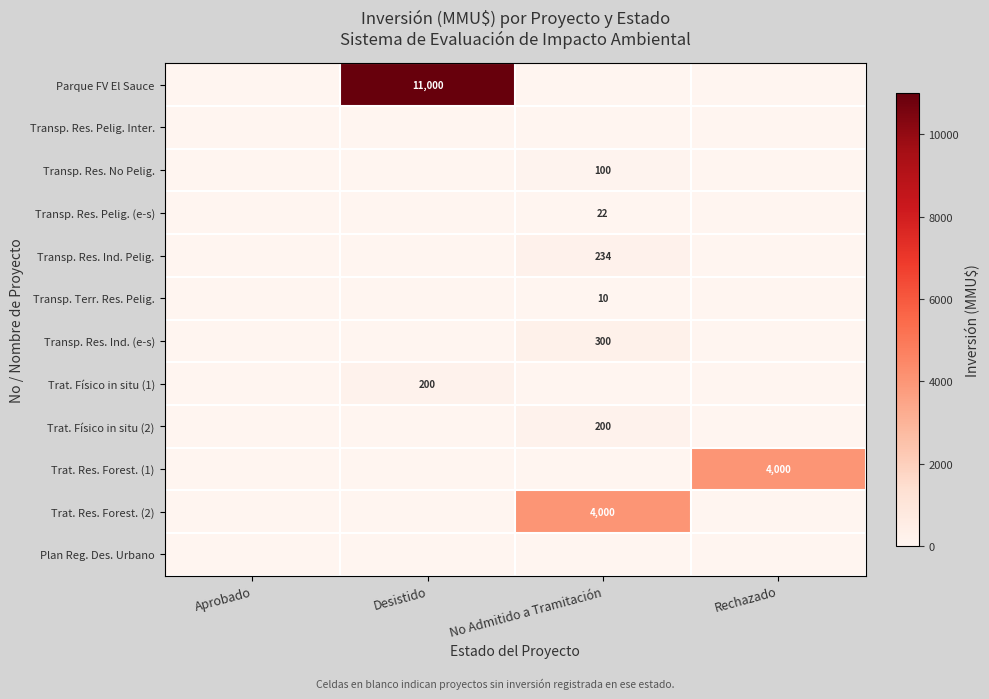

At how many categories does at least one series exceed 15?

3